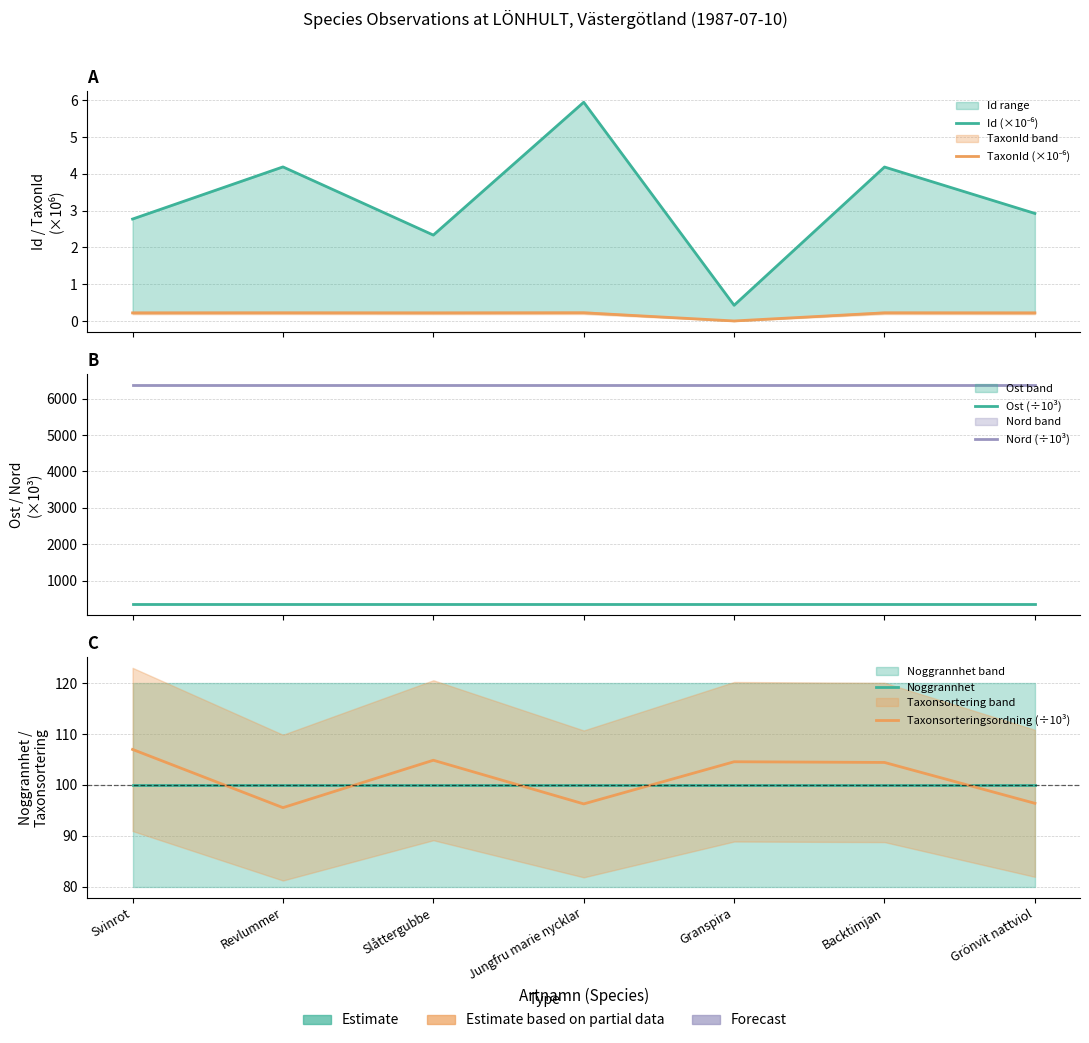

What is the sum of the Taxonsorteringsordning (÷10³) values at Svinrot and Revlummer?

202.5